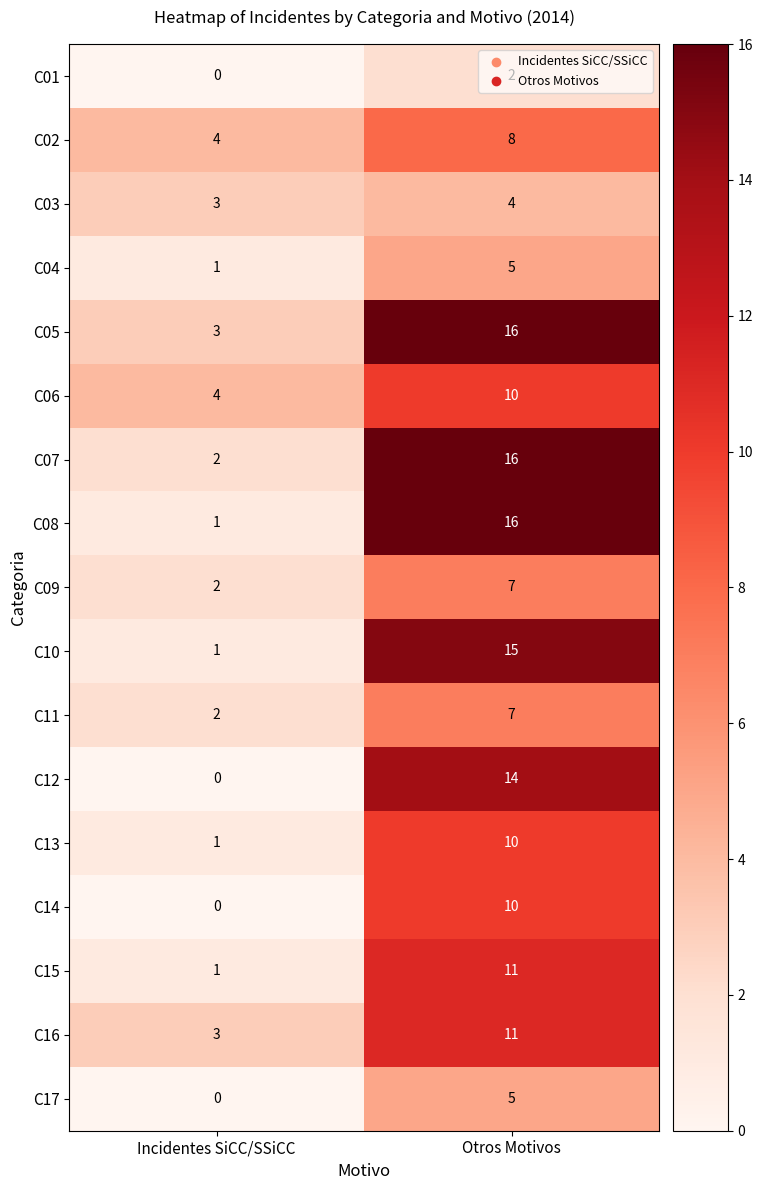

Between Incidentes SiCC/SSiCC and Otros Motivos, which series saw the biggest shift?

C08